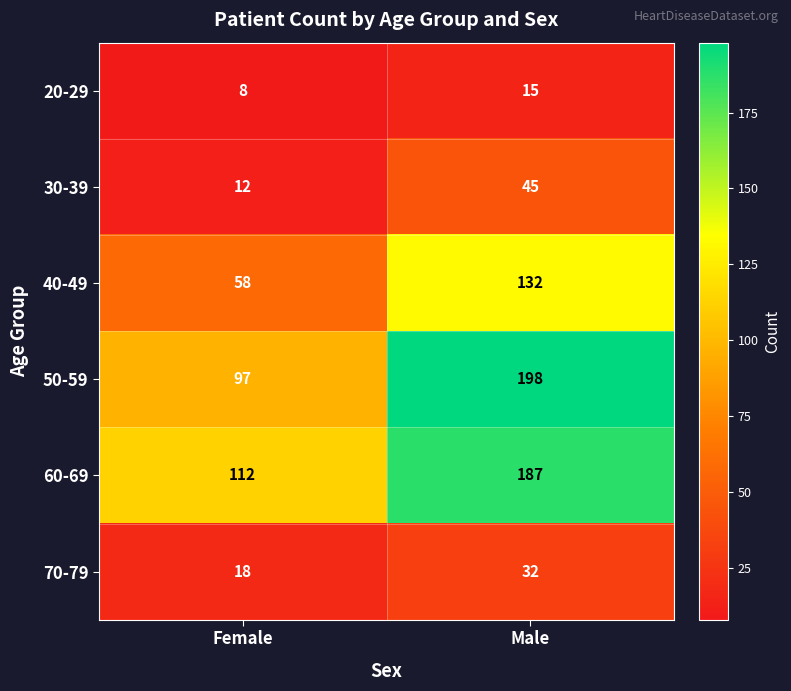

Which series has the widest spread of values?

50-59